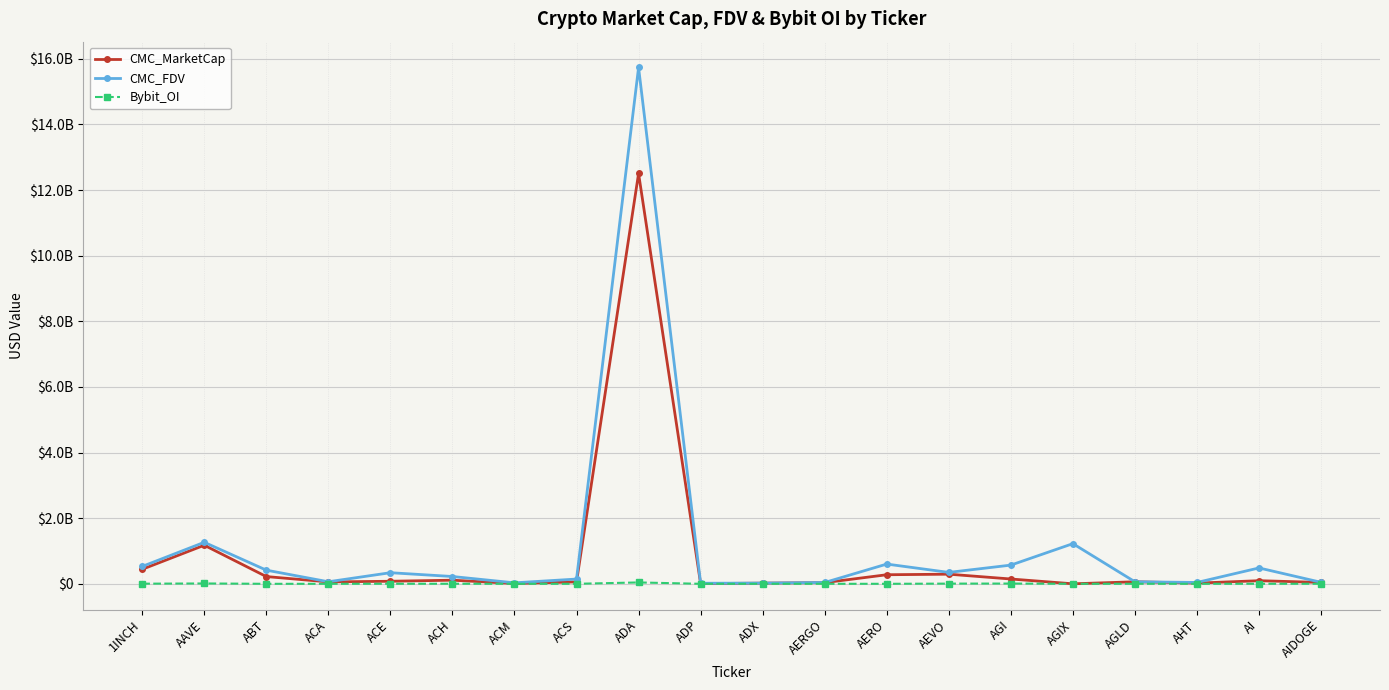

At AGI, list the series in order from largest to smallest.

CMC_FDV, CMC_MarketCap, Bybit_OI